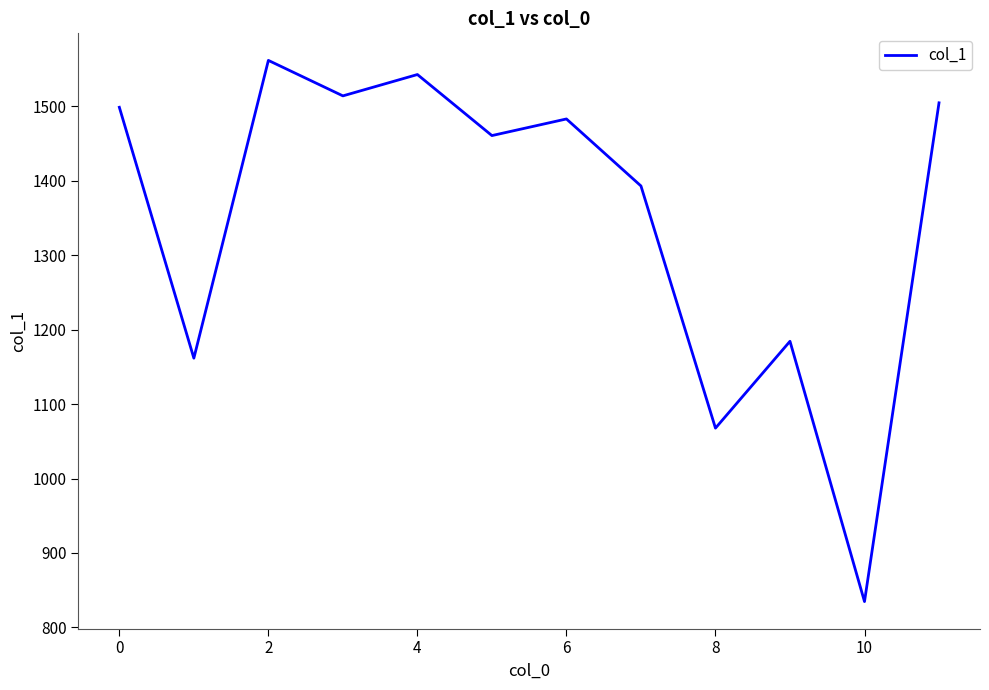

What is the greatest value displayed?

1561.7